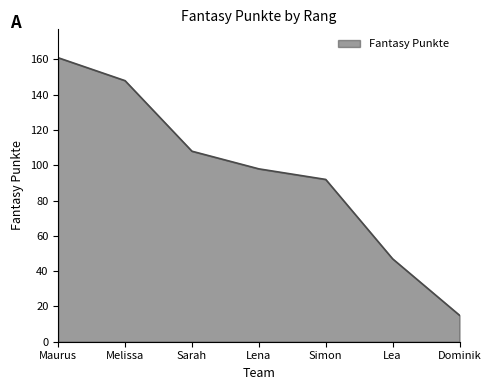

Read the value at Lena, to the nearest 10.

100